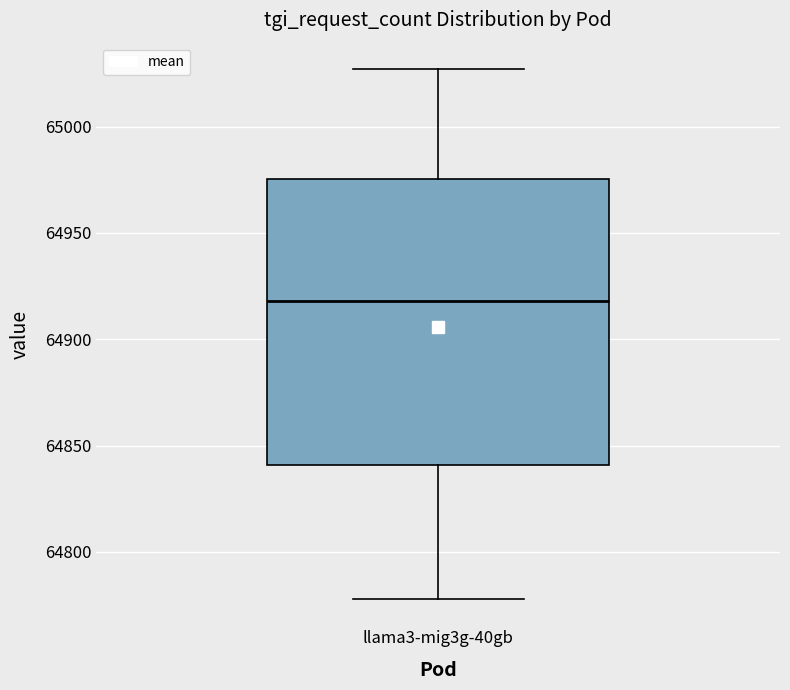

Read this box plot against the y-axis: the position of the median line, the range covered by the box, and the ends of both whiskers. The values are not printed on the chart, so give them approximately, as read against the axis.

median 64920, box 64840 to 64975, whiskers 64780 to 65025